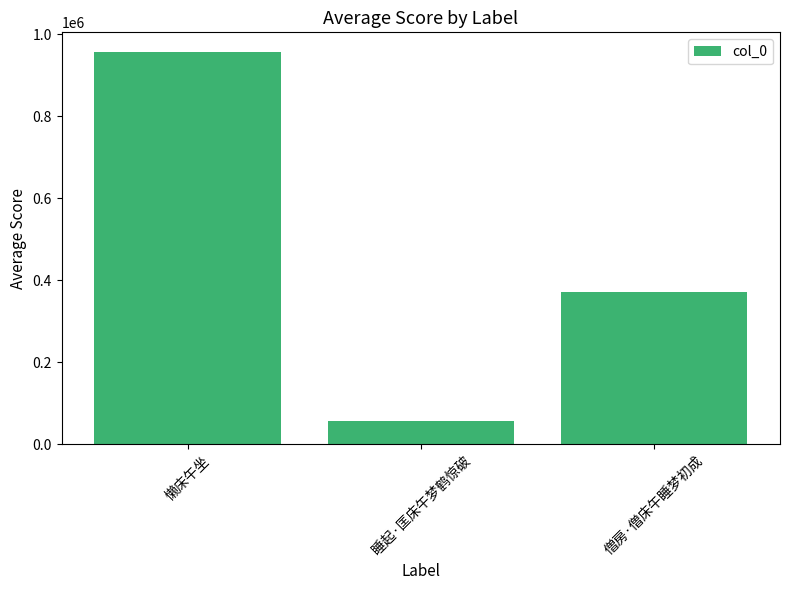

What is the value of the 3rd bar from the left?

371351